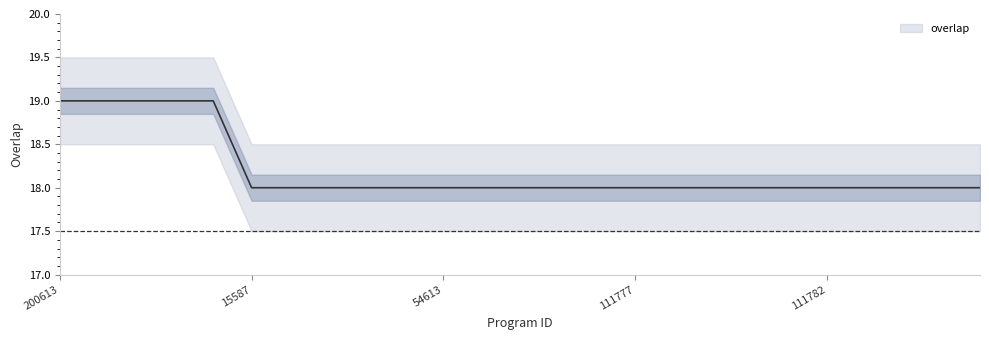

Does the chart have visible grid lines?

No